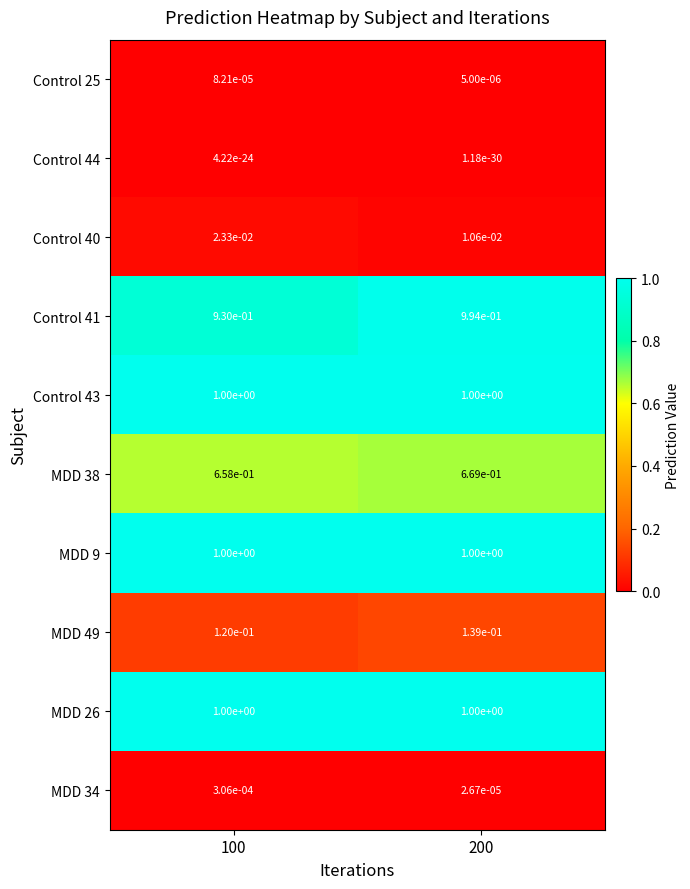

The value of MDD 26 at 200 is 1.0. True or false?

True